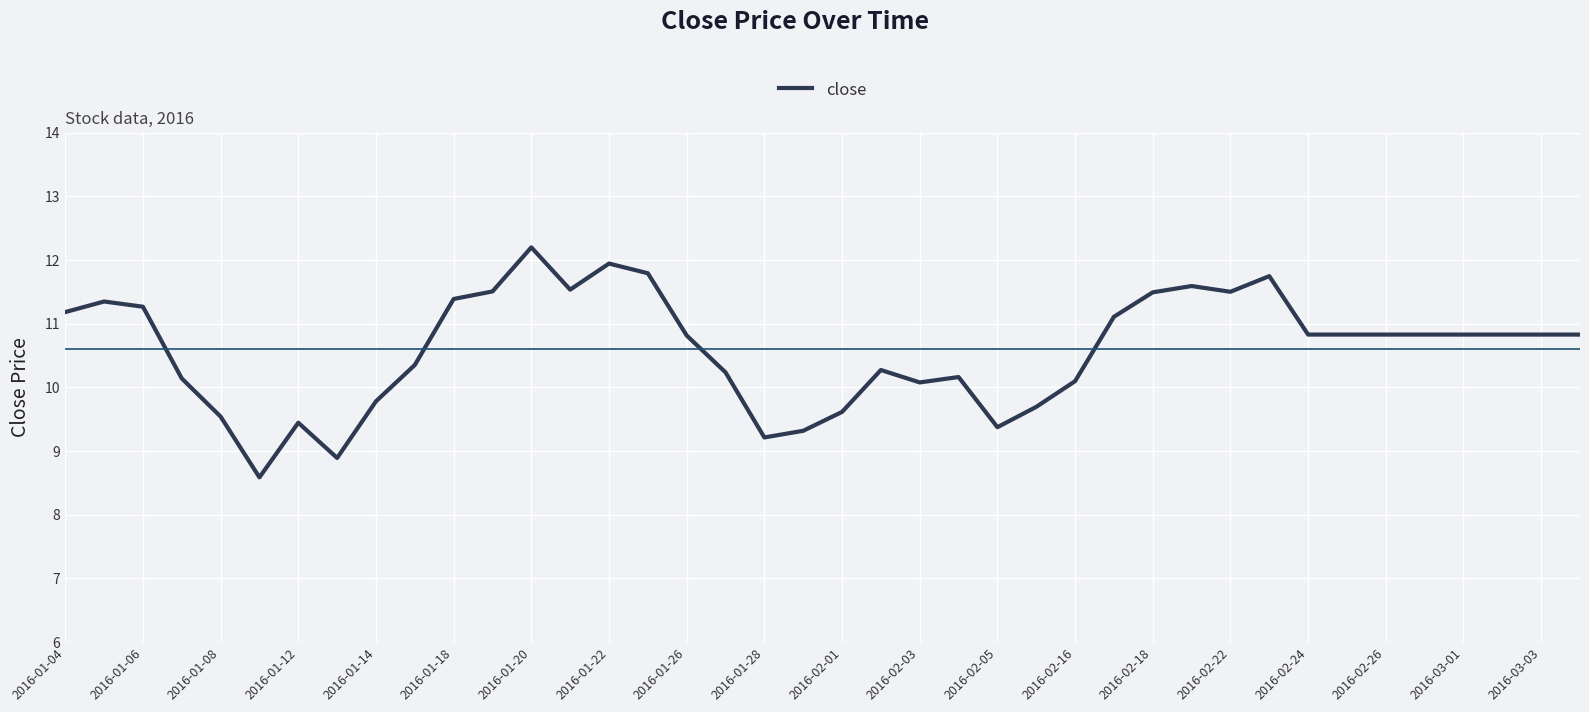

What is the difference between the second highest and minimum values?

3.4